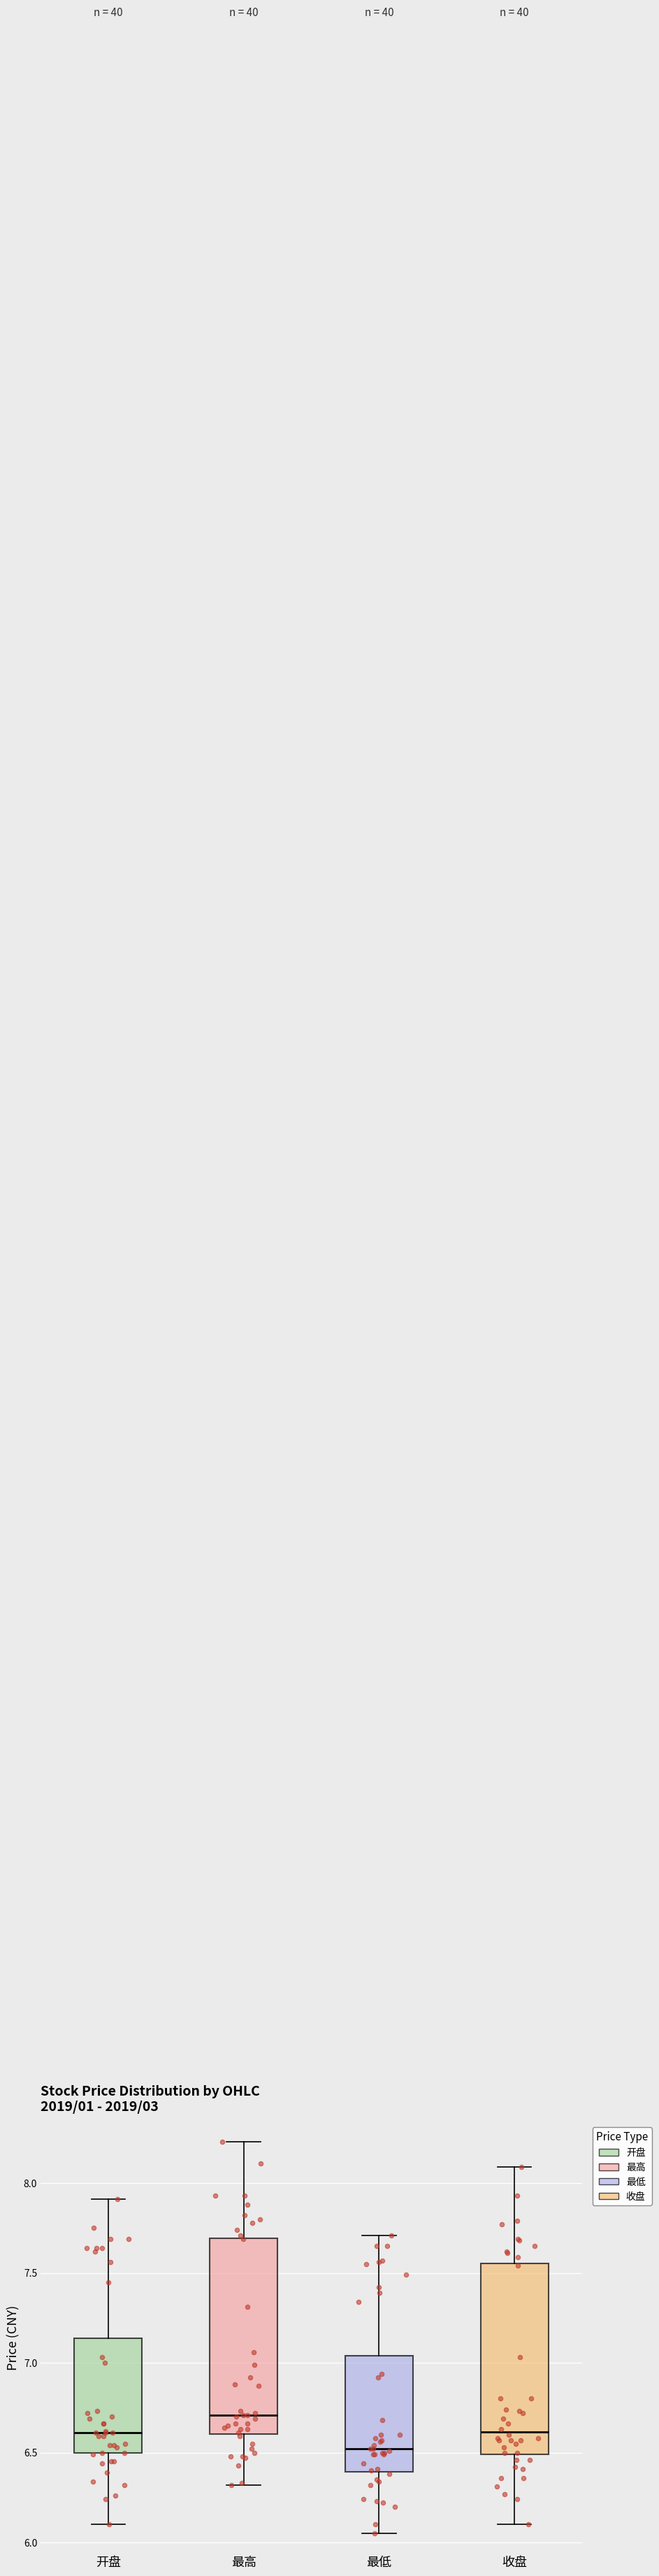

Which box has the highest median line?

最高